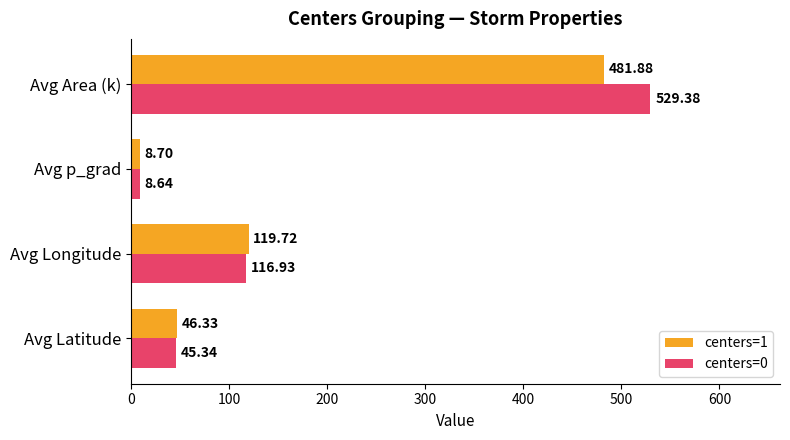

What is the difference between the maximum and second lowest values in the centers=1 series?

435.5